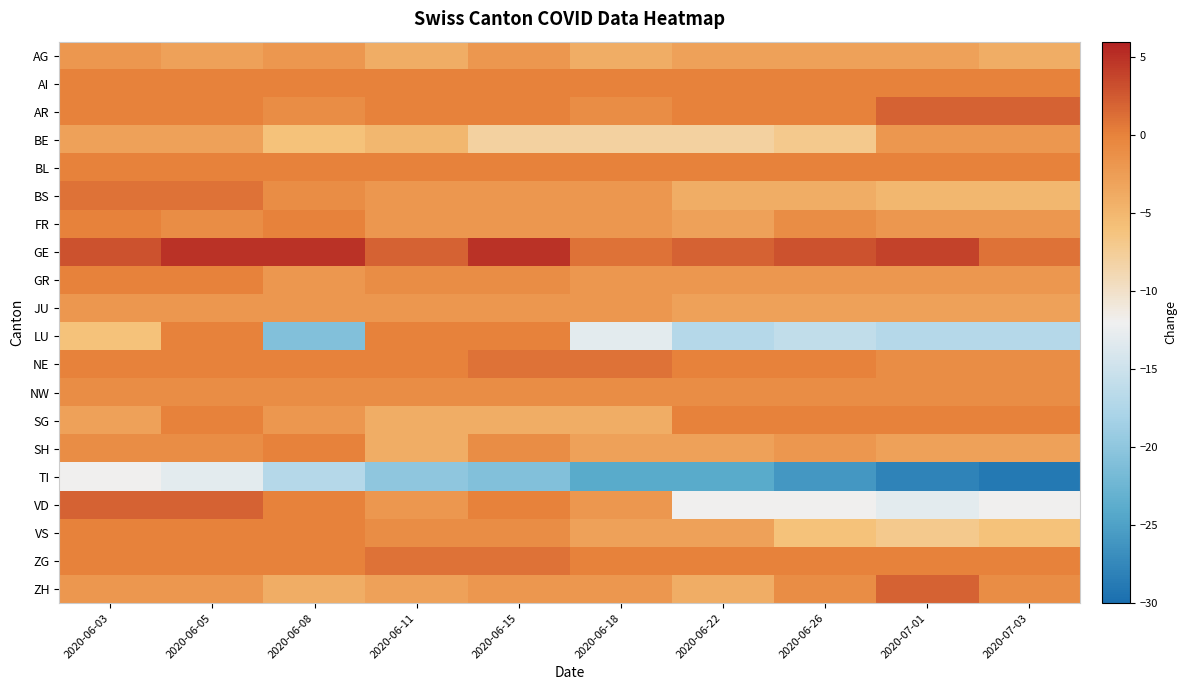

At how many categories does at least one series exceed -17?

10